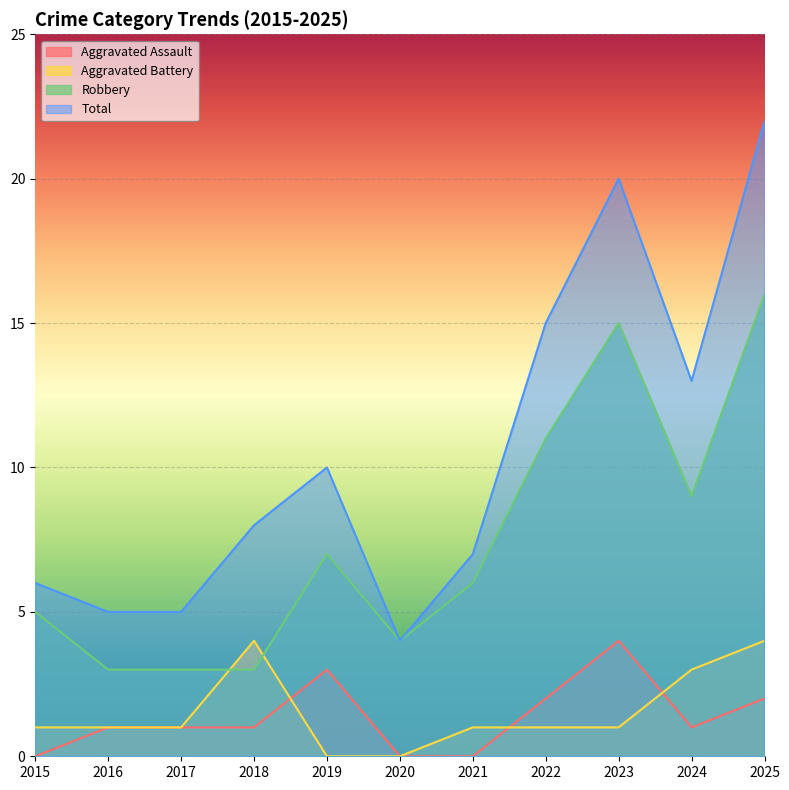

Which series has the largest range (max minus min)?

Total